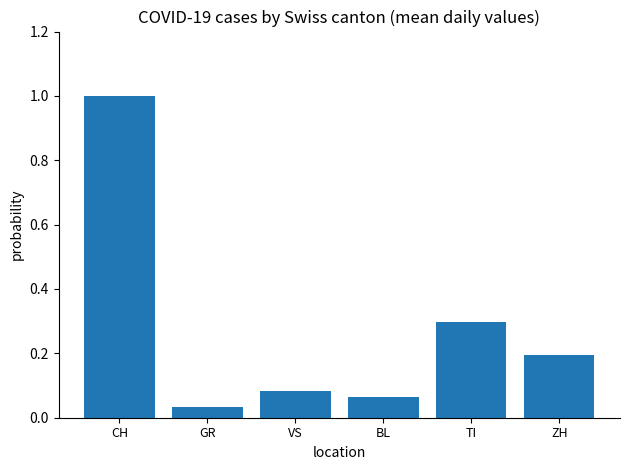

True or false: the data shows 0.3 at CH.

False